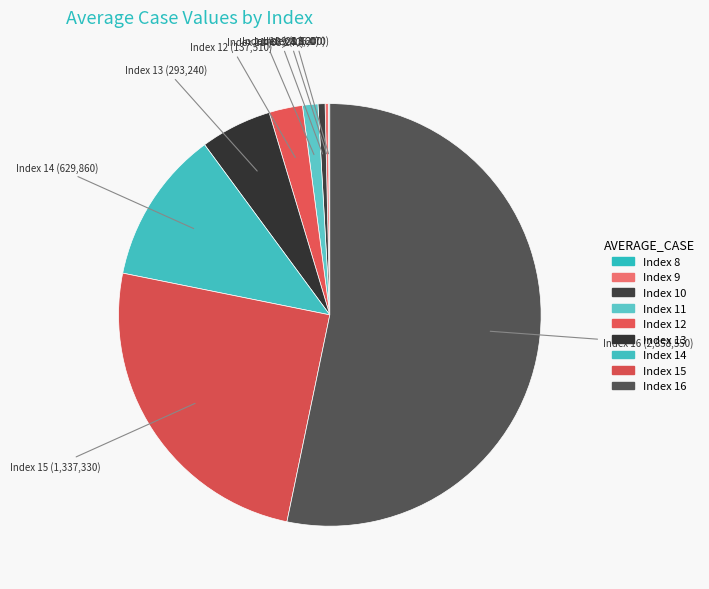

Is the sum of Index 15 and Index 16 greater than half?

Yes